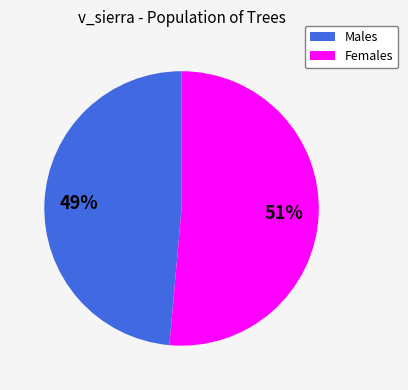

To the nearest percent, what is the average slice percentage?

50%